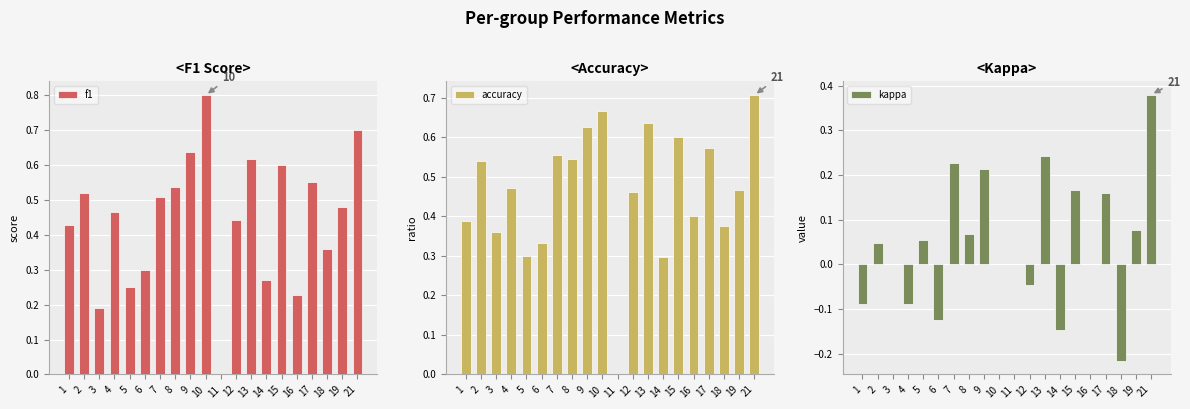

Is the value of accuracy at 6 greater than the value of kappa at 14?

Yes